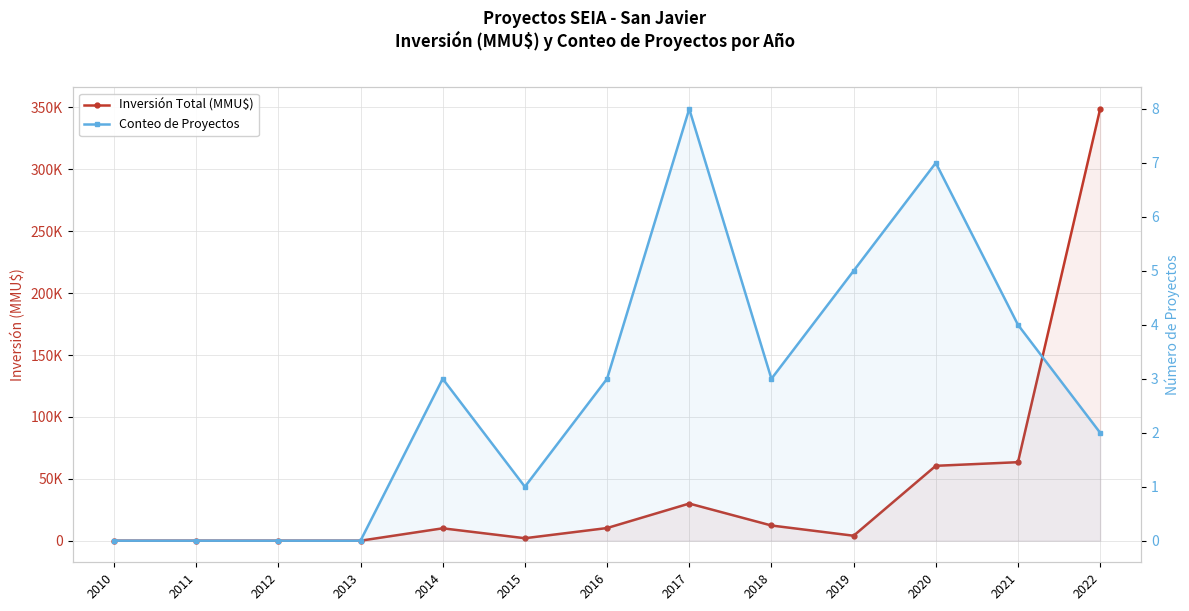

At 2017, list the series in order from smallest to largest.

Conteo de Proyectos, Inversión Total (MMU$)